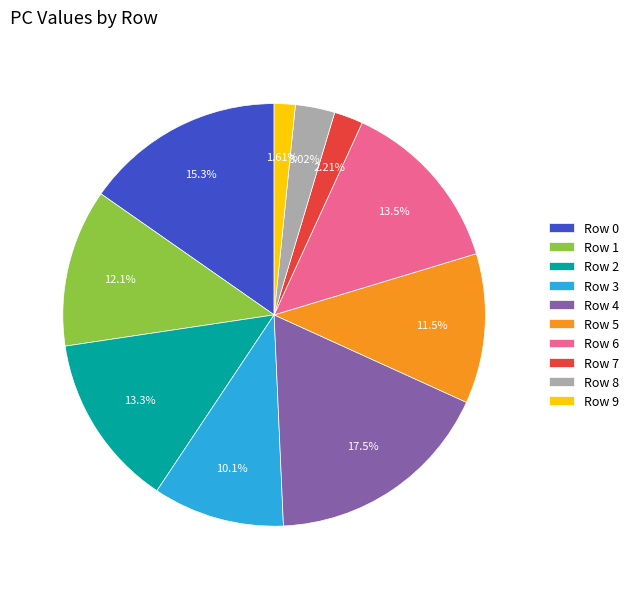

What is the smallest slice in the pie chart?

Row 9